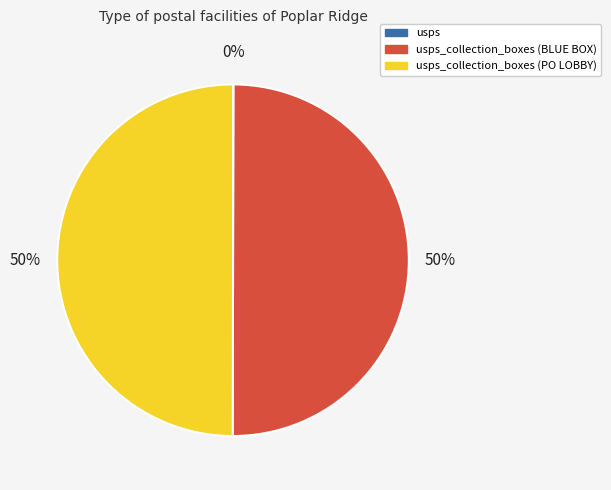

To the nearest percent, what is the difference between the largest and smallest slice percentages?

50%